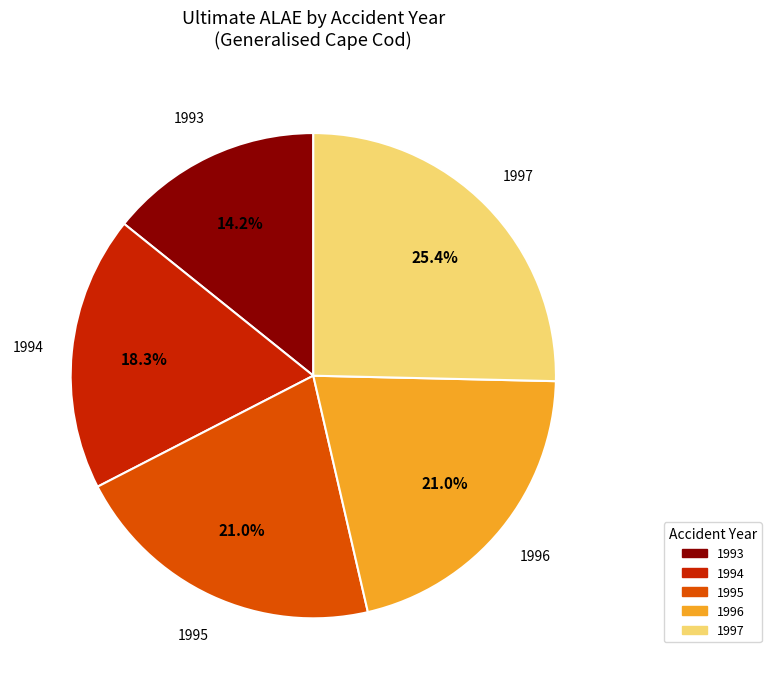

To the nearest percent, what is the average slice percentage?

20%